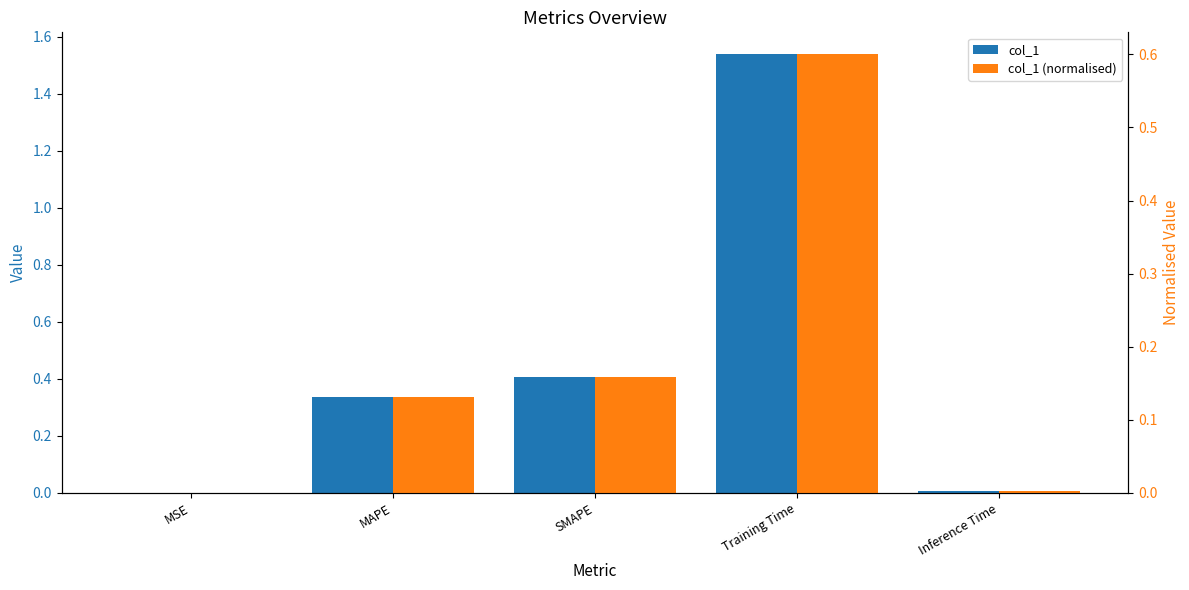

List the series in order of their peak value, lowest first.

col_1 (normalised), col_1